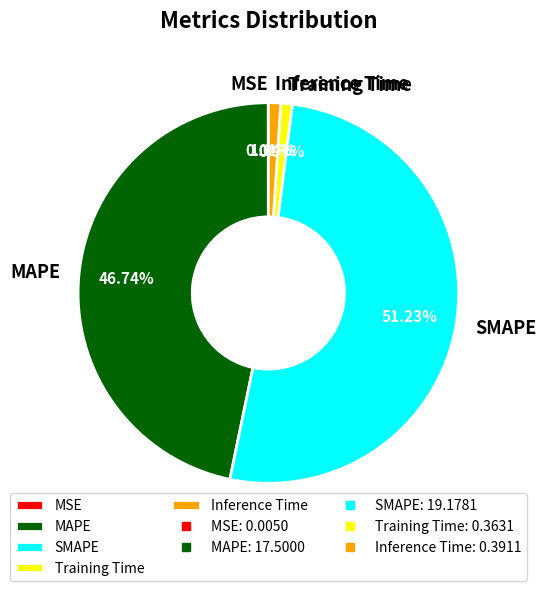

Is the sum of Inference Time and Training Time greater than half?

No